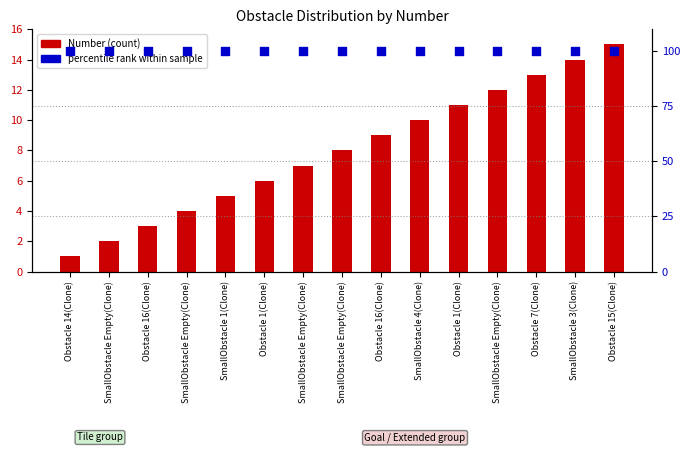

Which series reaches the maximum Y coordinate?

percentile rank within sample